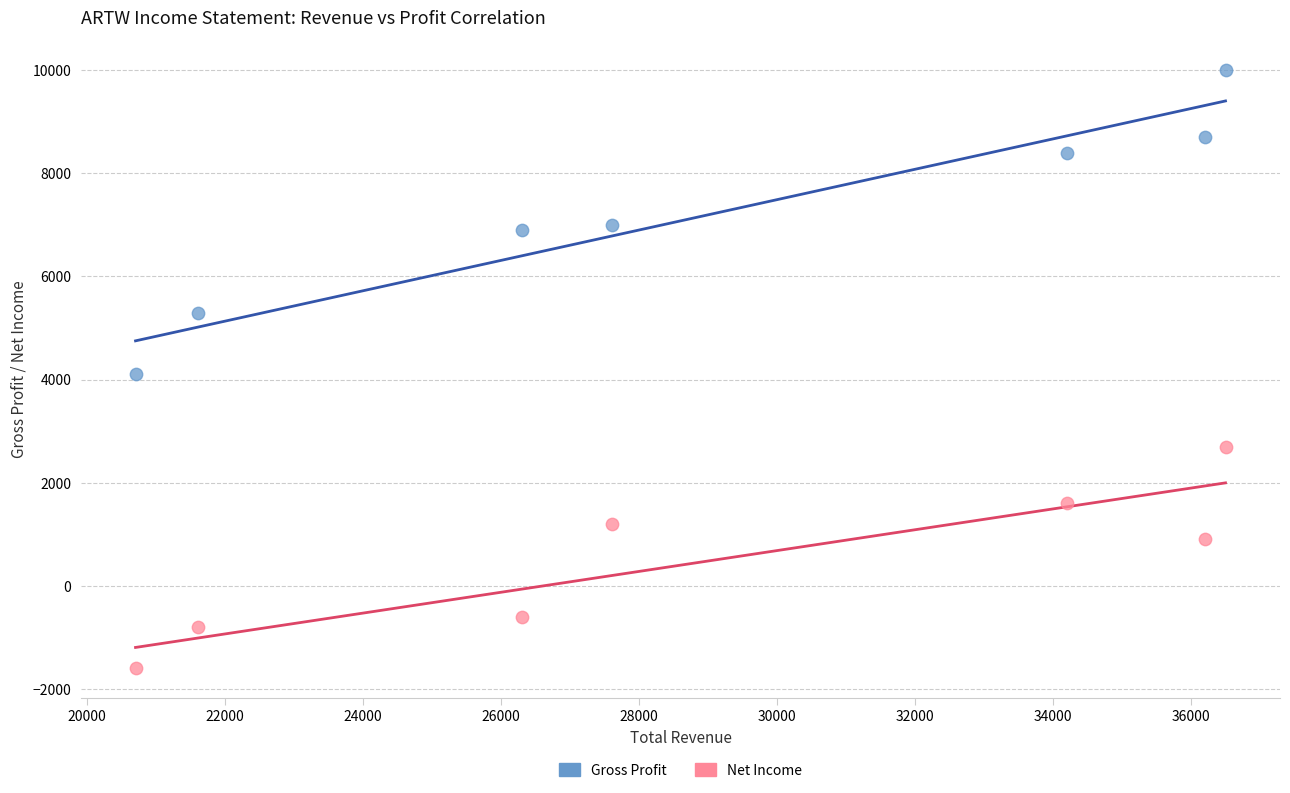

What are all the series names shown in the legend?

Gross Profit, Net Income